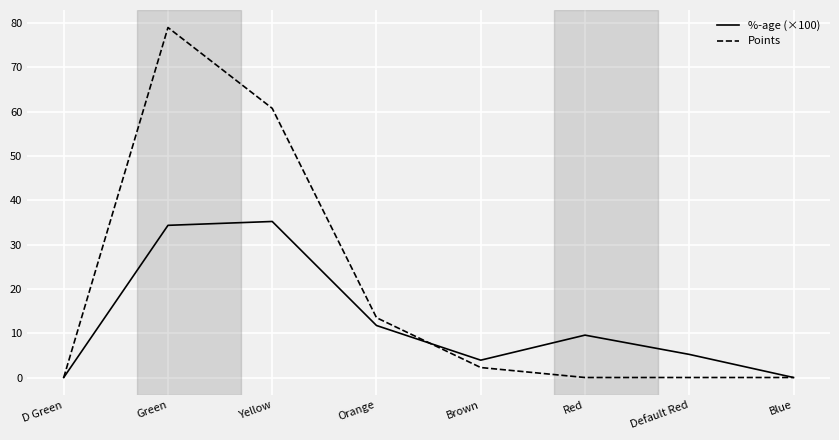

At which label does %-age (×100) first exceed 9?

Green